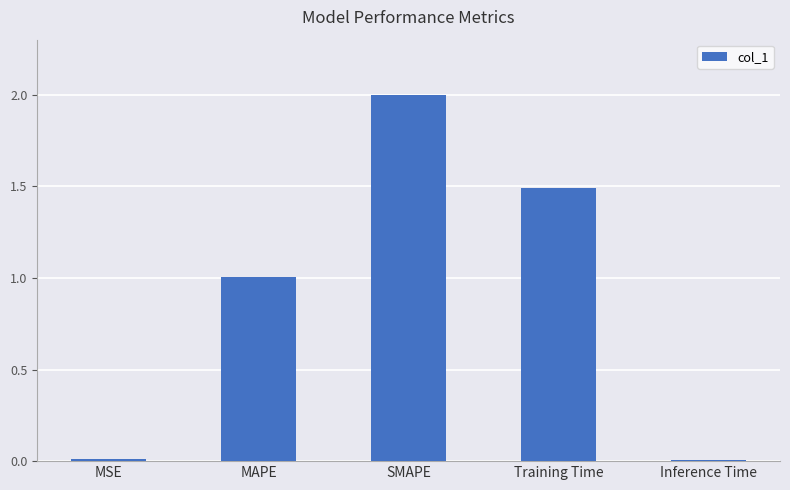

Does the chart contain stacked bars?

No